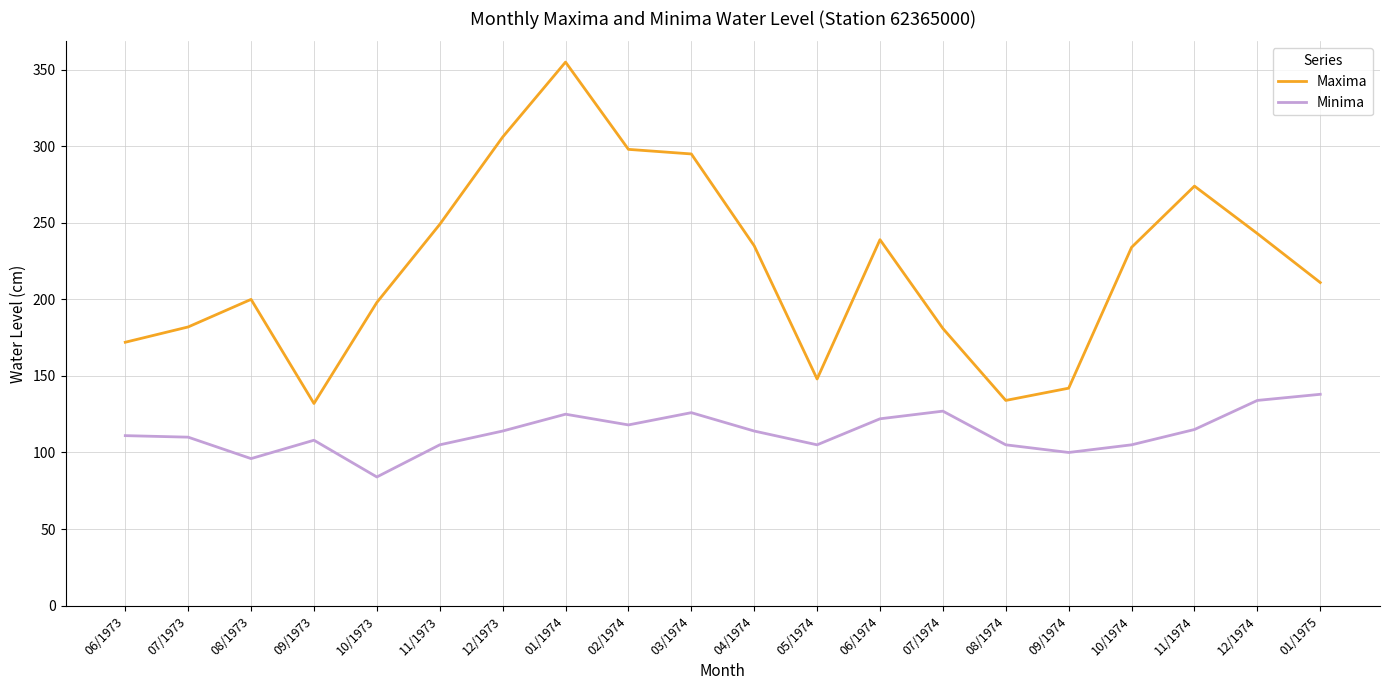

Rank the series by their maximum value, from highest to lowest.

Maxima, Minima